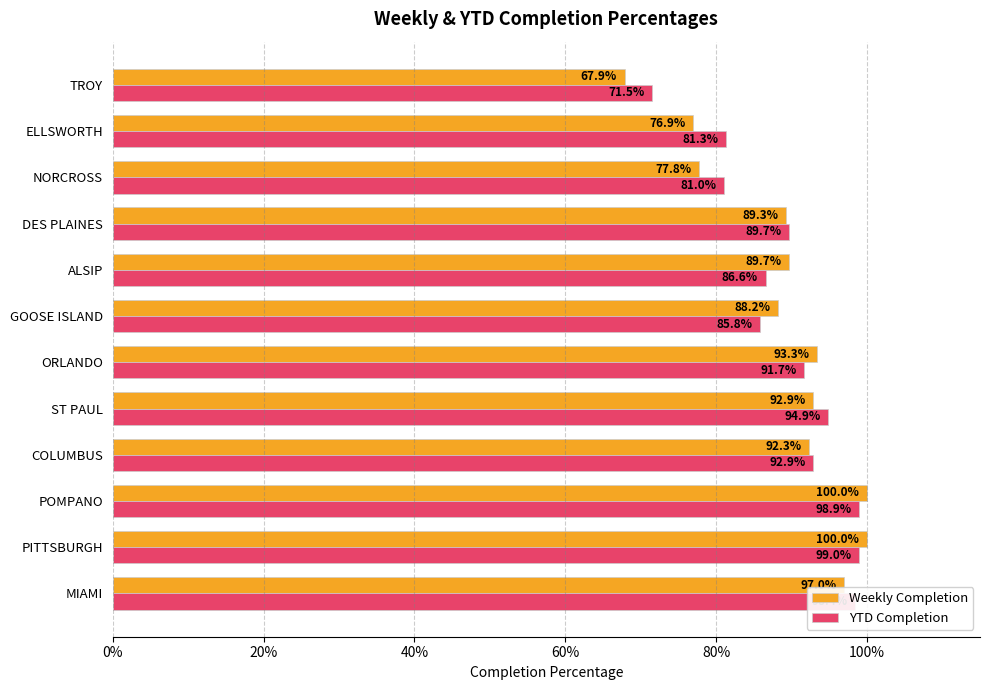

How many series are shown in this chart?

2